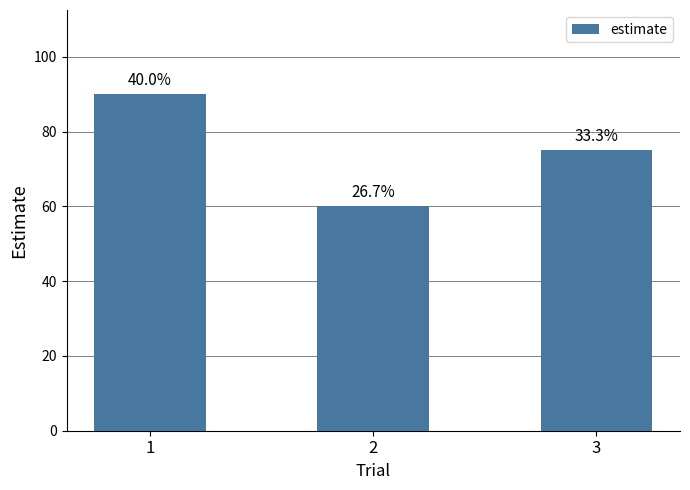

How many values are between 60 and 90?

3